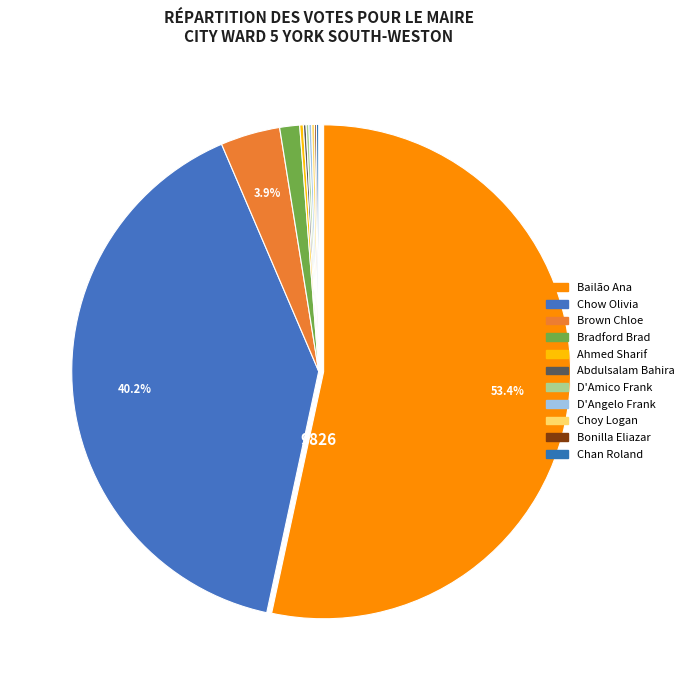

To the nearest percent, what is the difference between the Bonilla Eliazar and Bailão Ana slice percentages?

53%